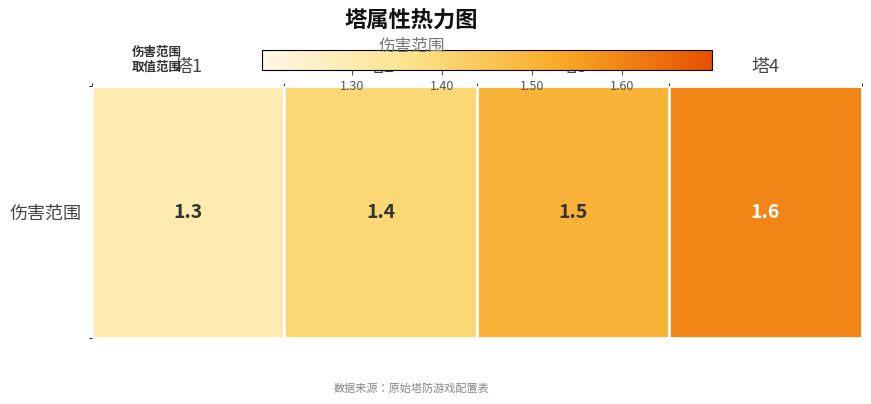

What is the change in value from 塔2 to 塔4?

+0.2